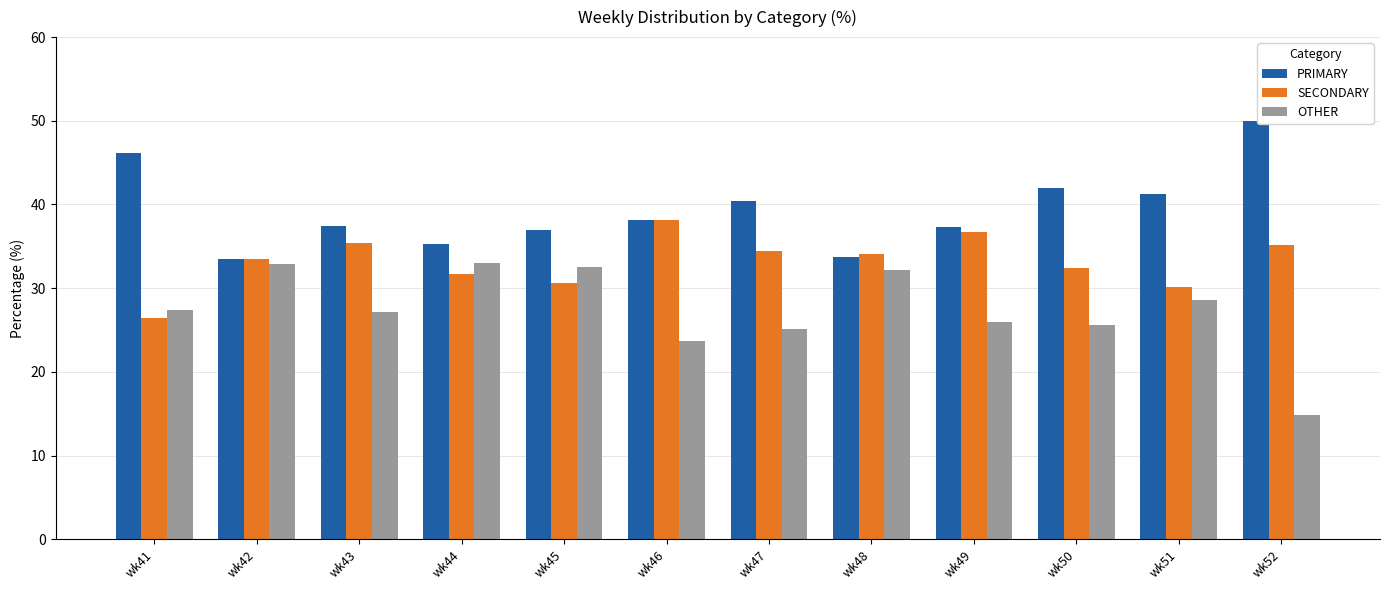

What is the maximum value shown in the chart?

50.0